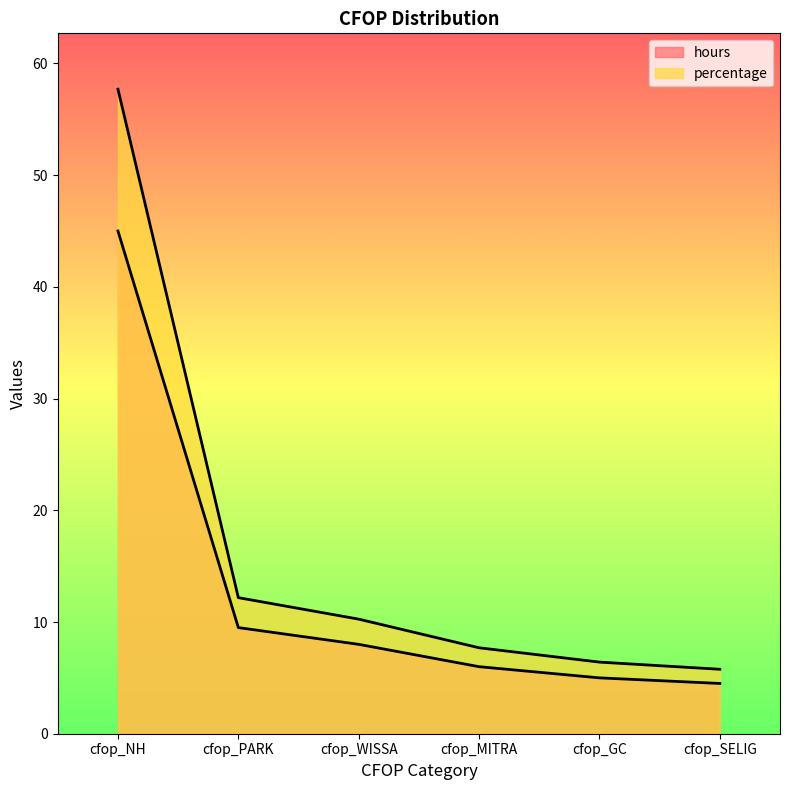

List the series in order of their overall mean, lowest first.

hours, percentage